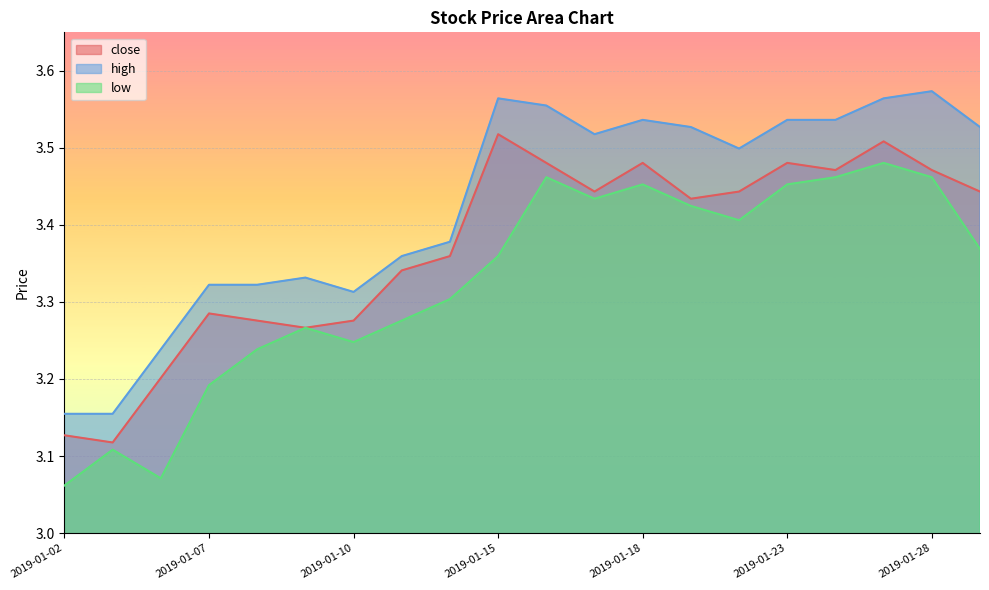

What are all the series names shown in the legend?

close, high, low